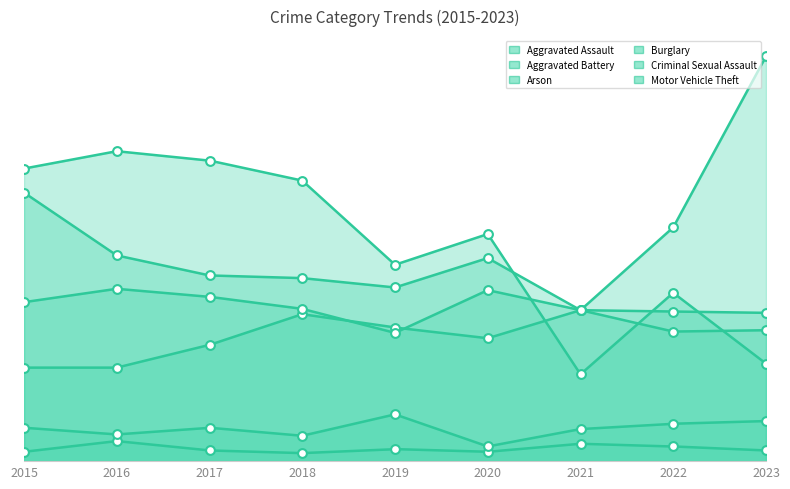

Which series contains the lowest Y value?

Arson